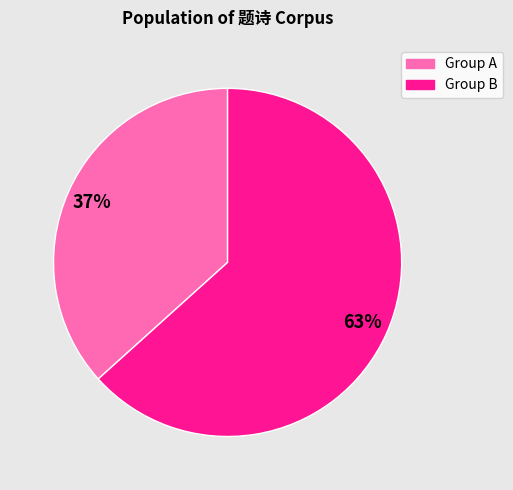

To the nearest percent, what is the average slice percentage?

50%